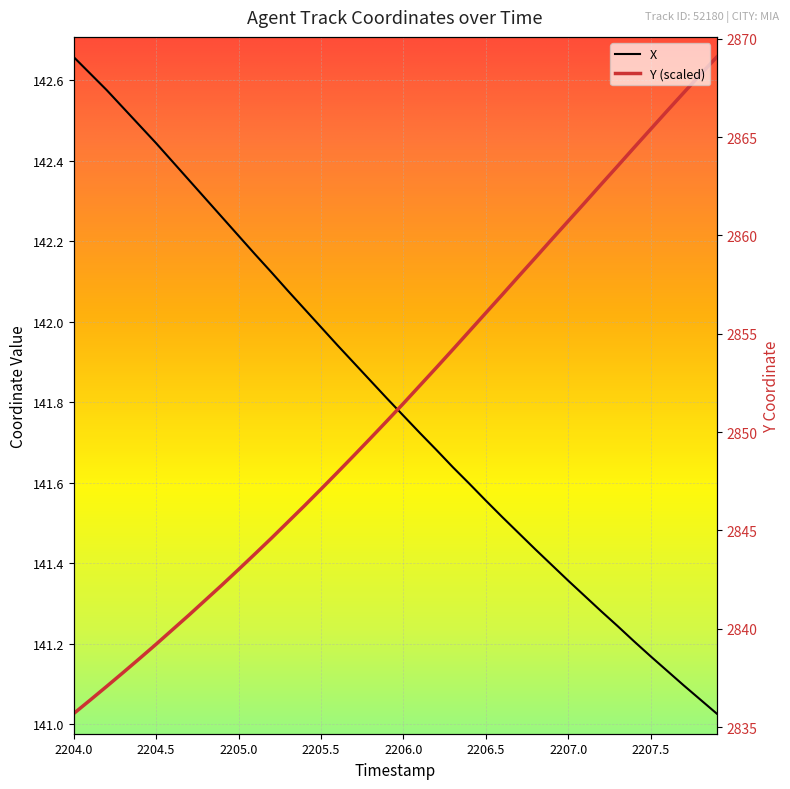

Does the chart display data point markers on the line(s)?

No